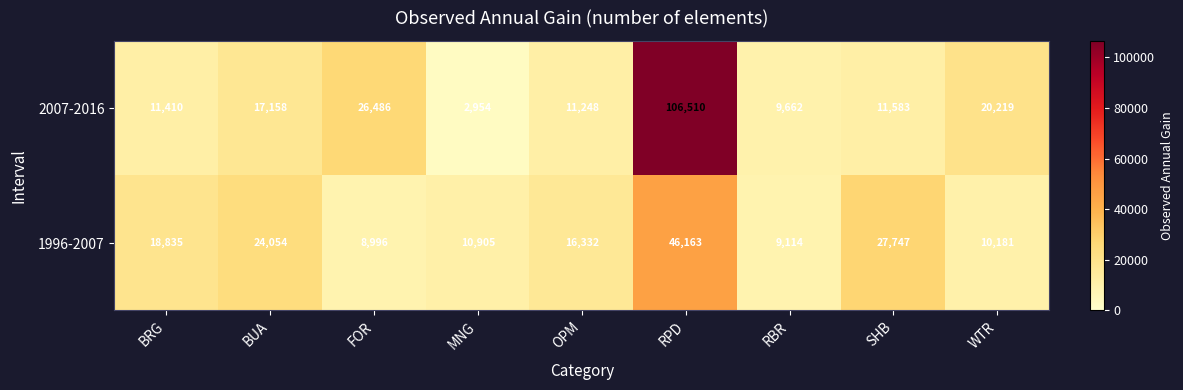

How many categories are shown in the chart?

9